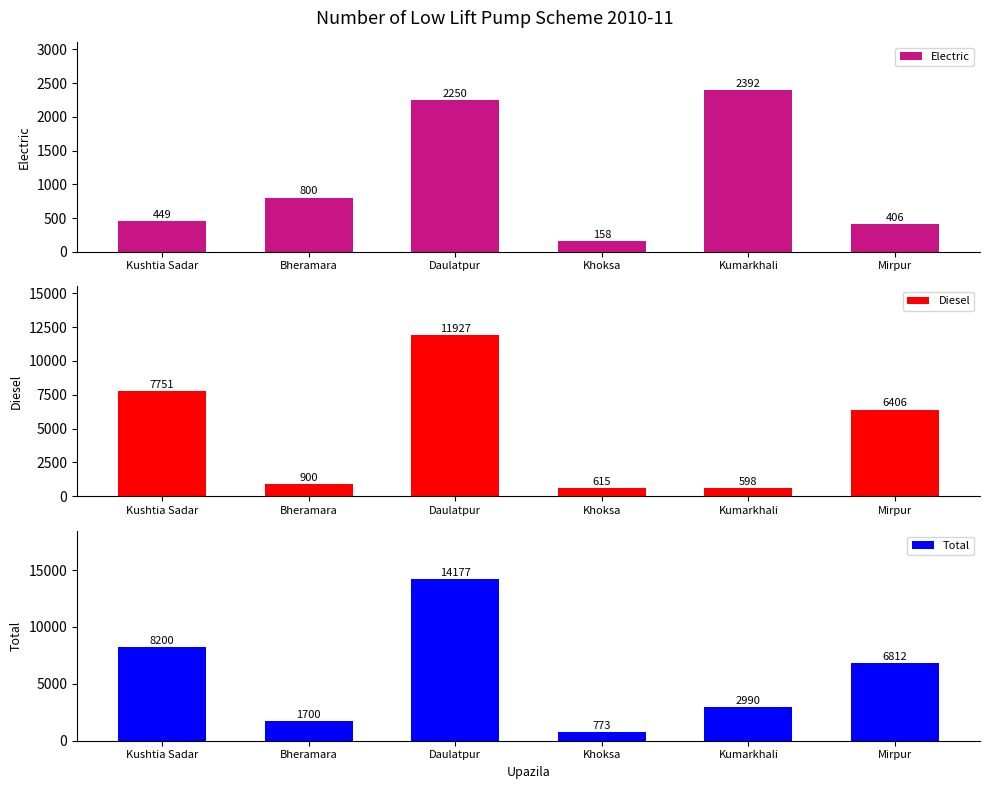

What is the smallest value displayed?

158